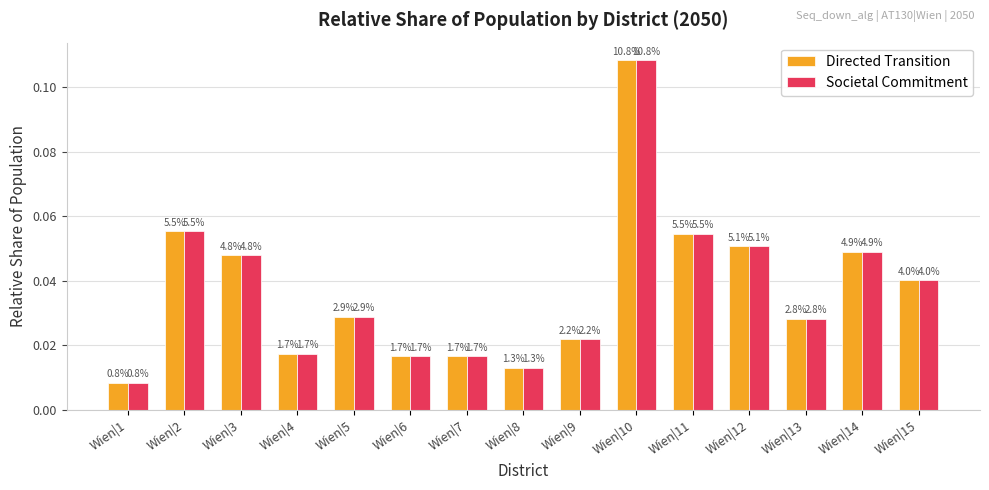

Are the bars grouped side by side (vs. stacked)?

Yes